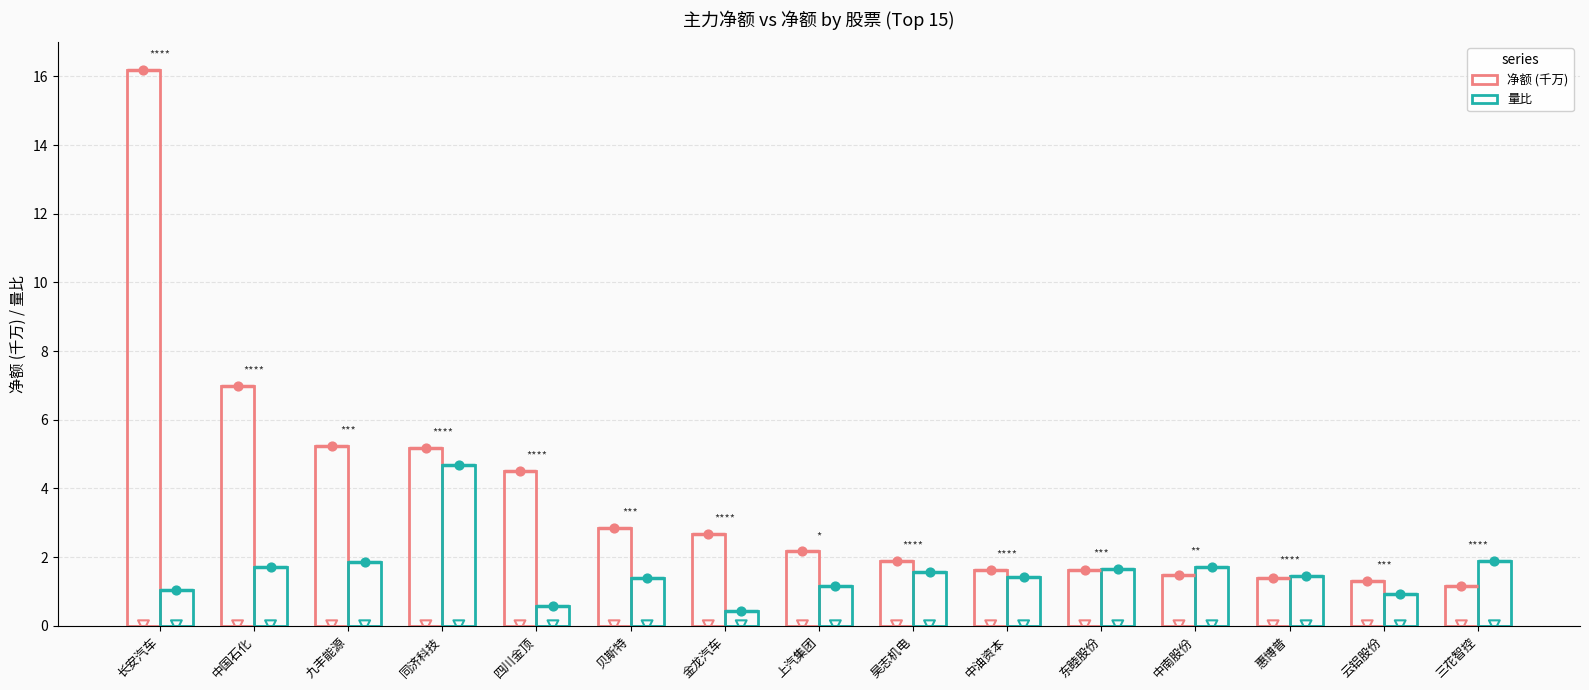

What is the total value across all series at 东睦股份?

3.3